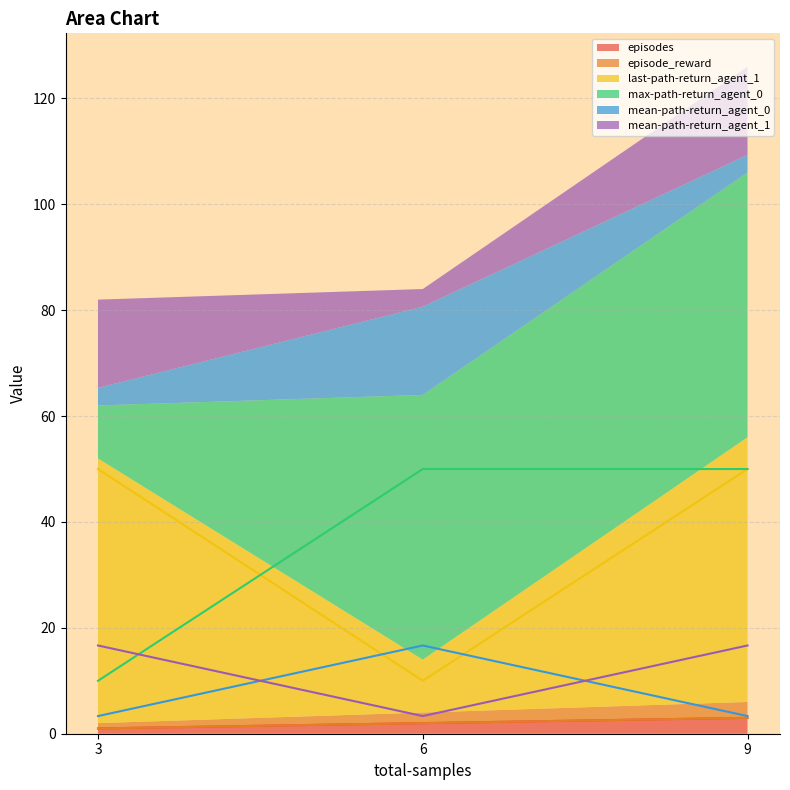

At which label does episodes reach its peak?

9